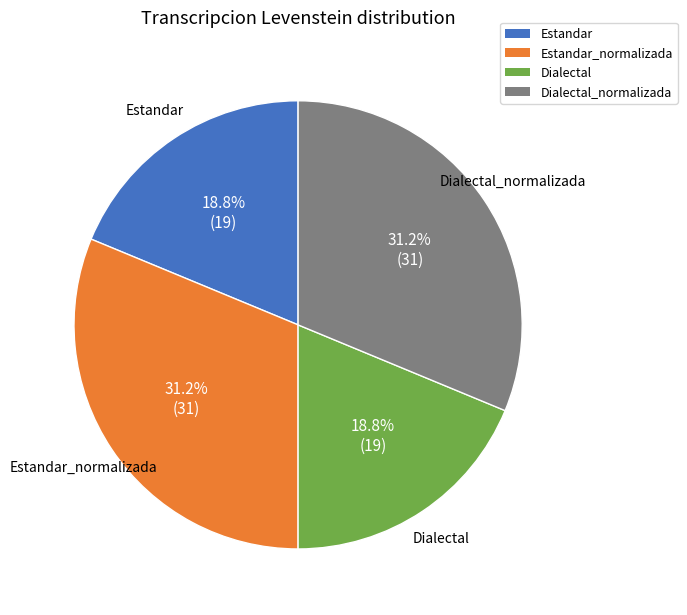

Is there any slice that represents more than half of the pie?

No